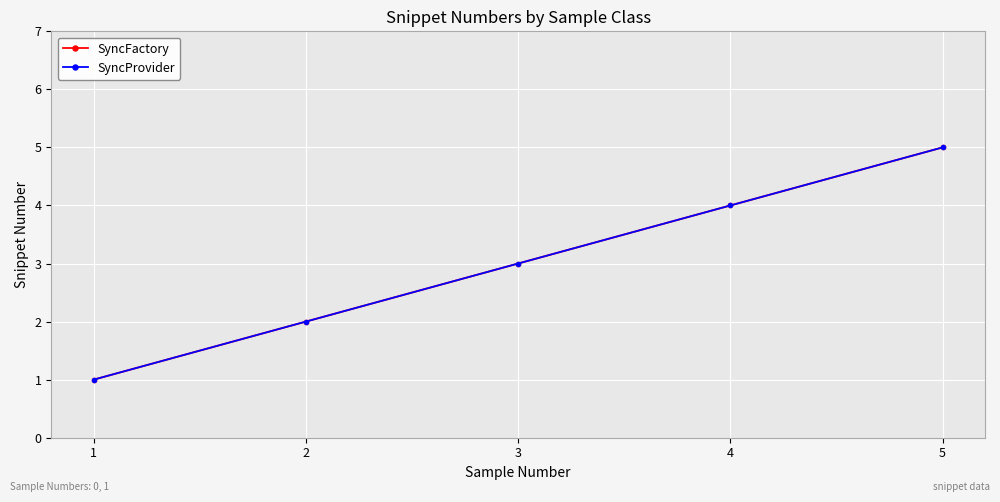

Which category has the lowest value in the SyncProvider series?

1